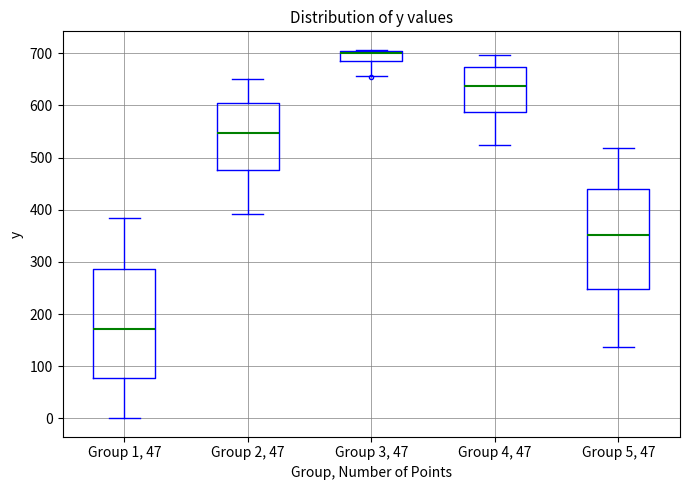

Which box's median line is the highest?

Group 3, 47